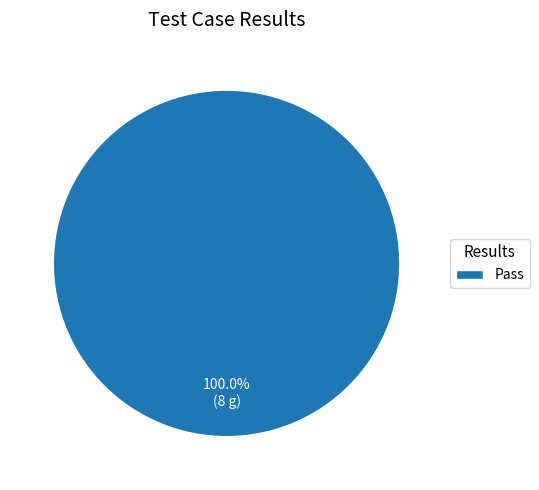

Does any single category account for the majority?

Yes